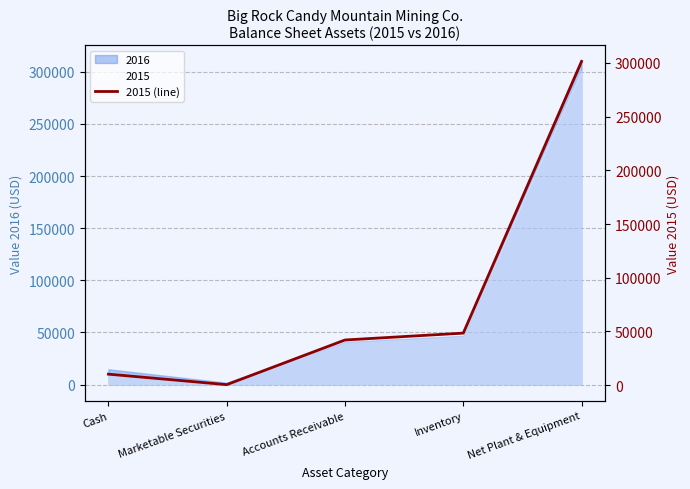

Reading left to right, extract all data points from this chart.

10300	550	42100	48490	301400